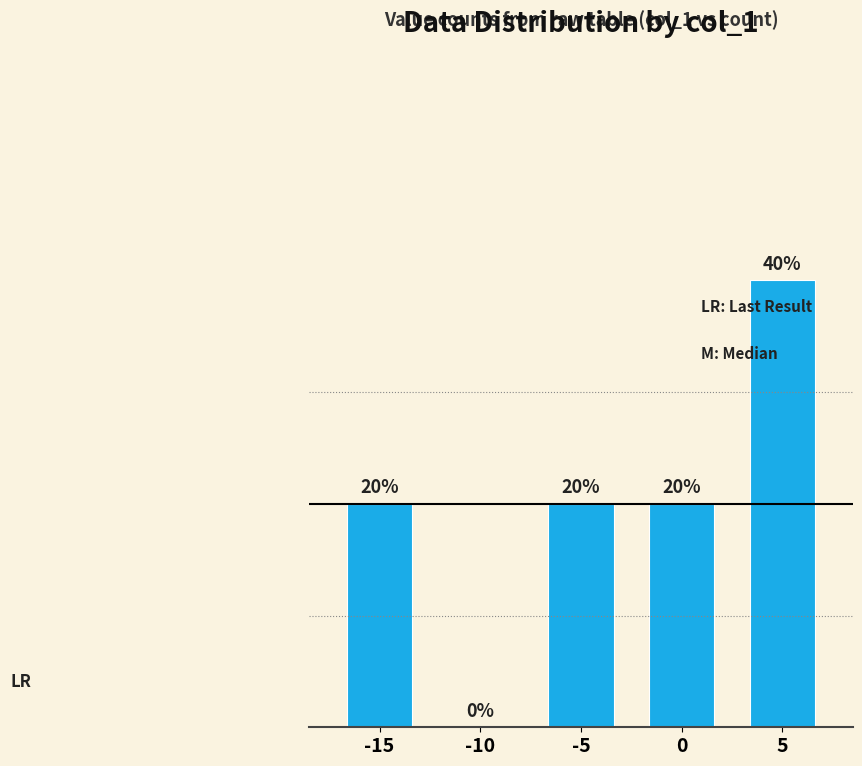

What is the change in value from -15 to -10?

-1